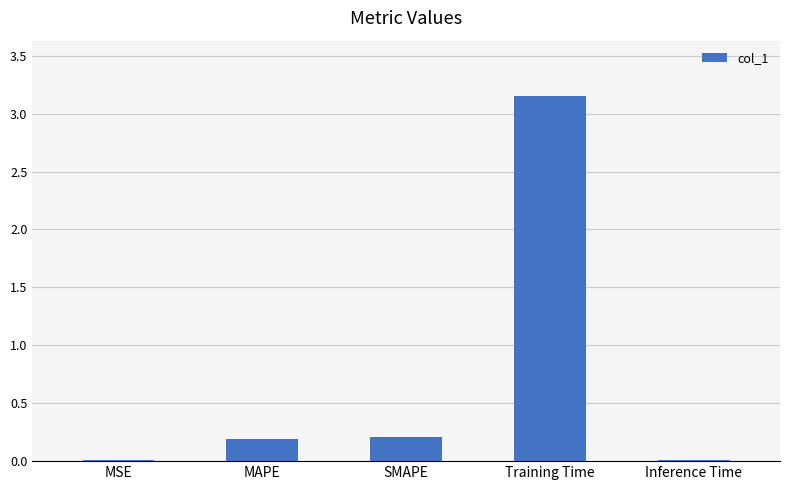

True or false: the data shows 1.0 at Training Time.

False